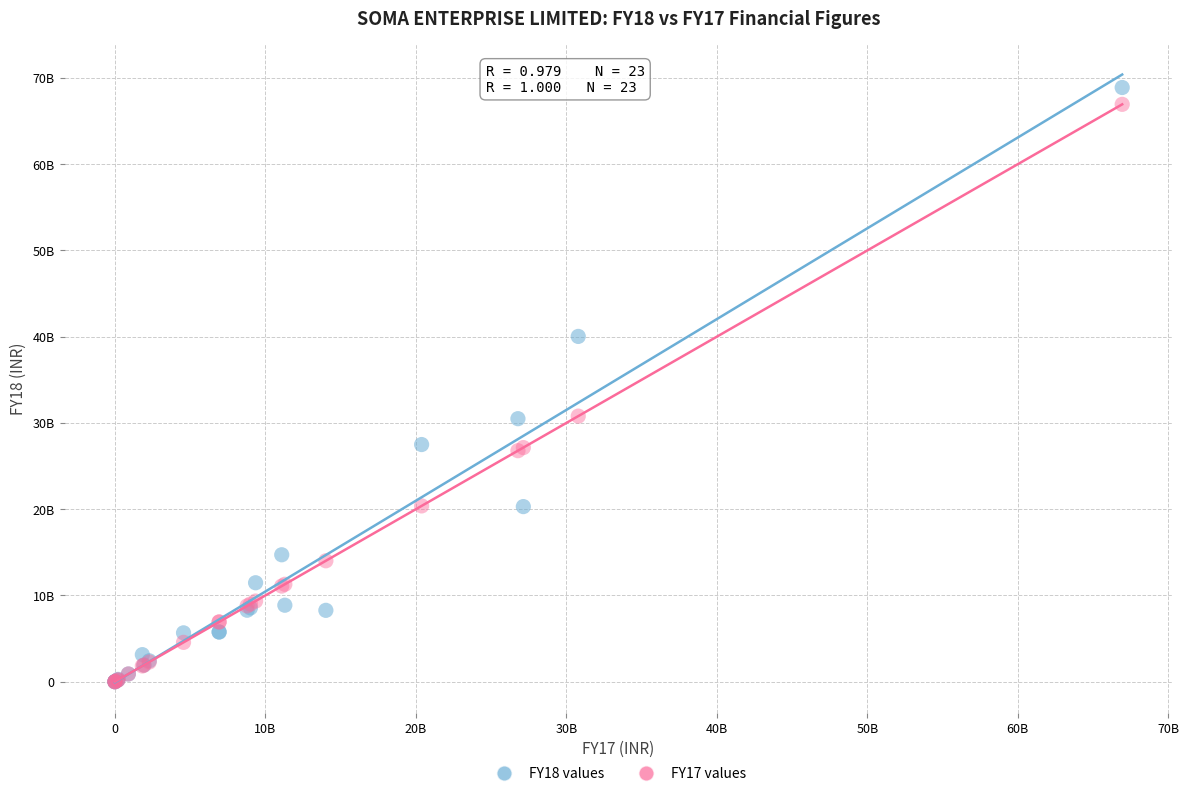

What are all the series names shown in the legend?

FY18 values, FY17 values